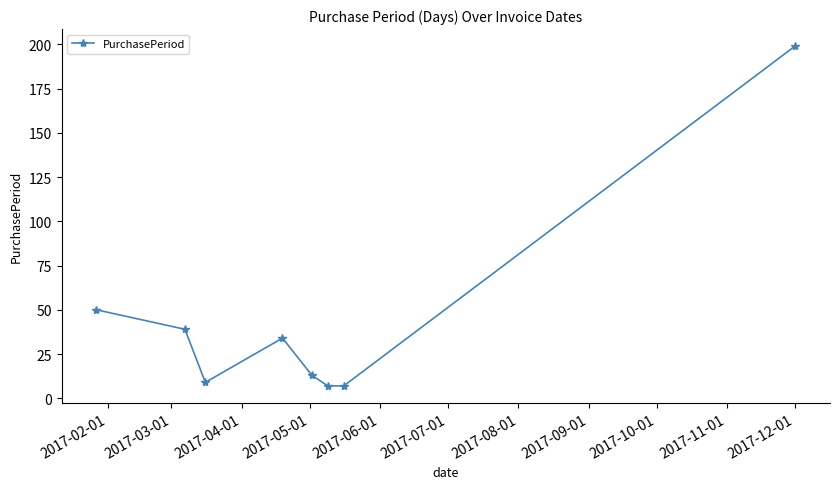

Reading left to right, transcribe all the data shown in this chart.

50	39	9	34	13	7	7	199